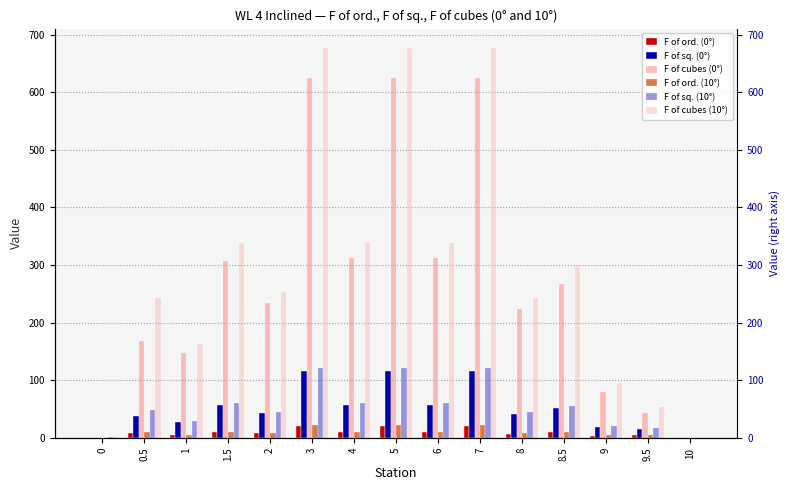

What is the difference between the F of sq. (10°) values at 4 and 8?

16.6